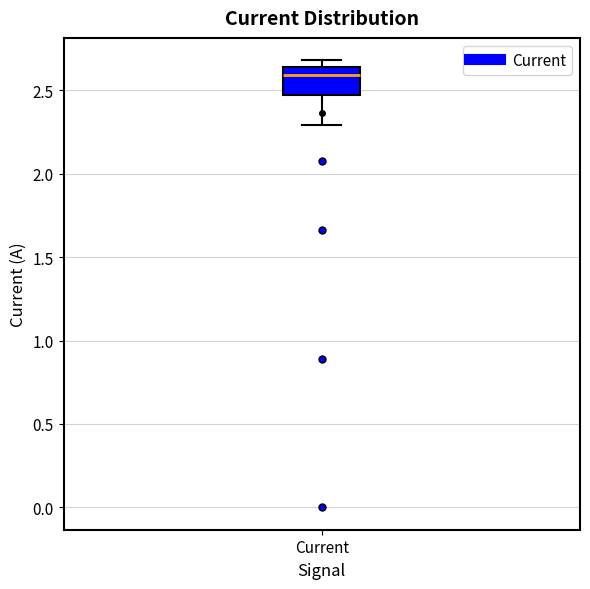

Where does the median line of the box for Current sit on the y-axis? The values are not printed on the chart, so give them approximately, as read against the axis.

2.60